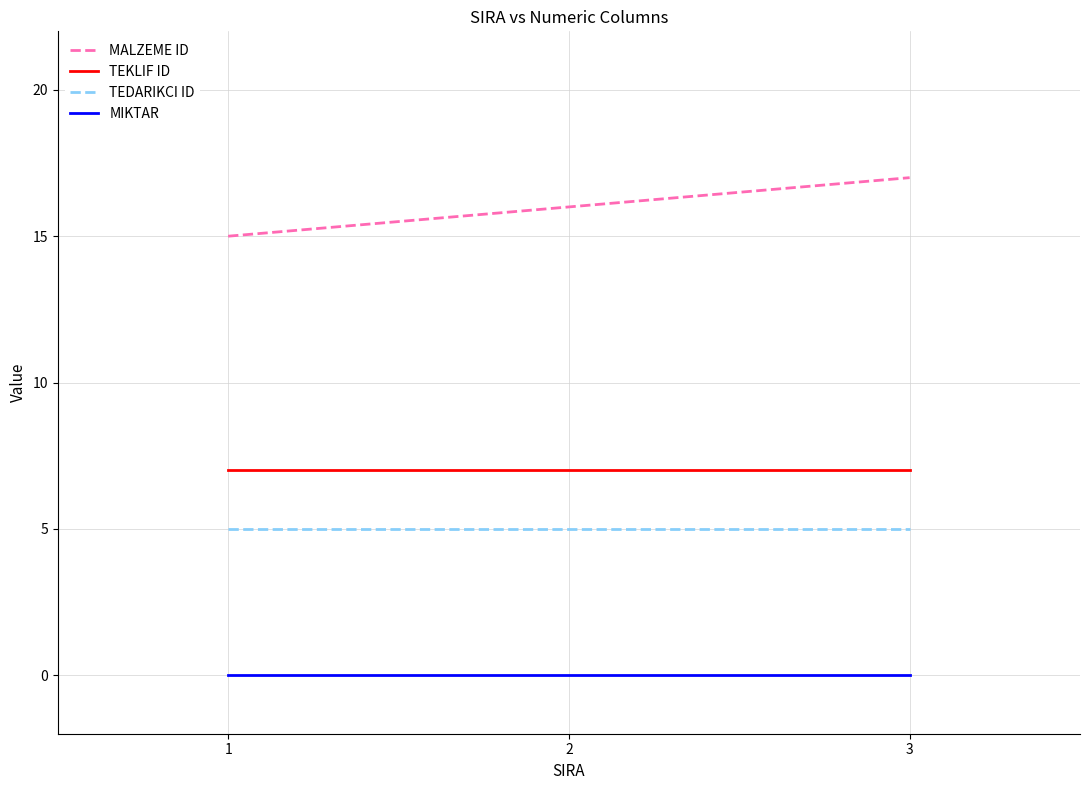

Reading right to left, extract all data points from this chart.

MALZEME ID: 3=17	2=16	1=15
TEKLIF ID: 3=7	2=7	1=7
TEDARIKCI ID: 3=5	2=5	1=5
MIKTAR: 3=0	2=0	1=0